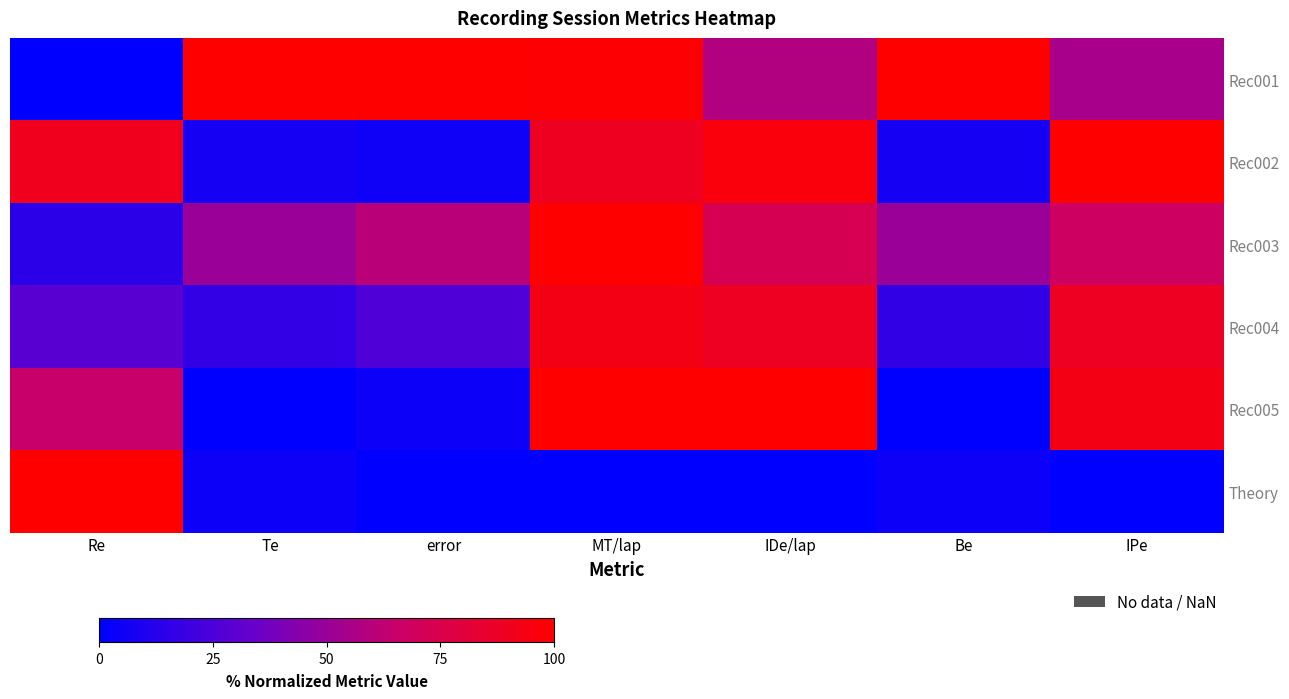

What is the spread (max minus min) of values at error?

100.0